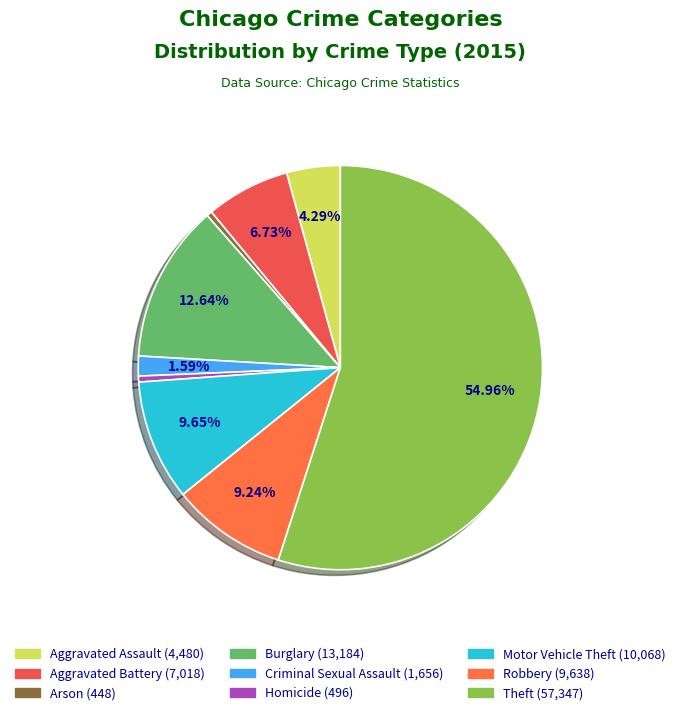

The Robbery slice represents 9% of the pie. True or false?

True